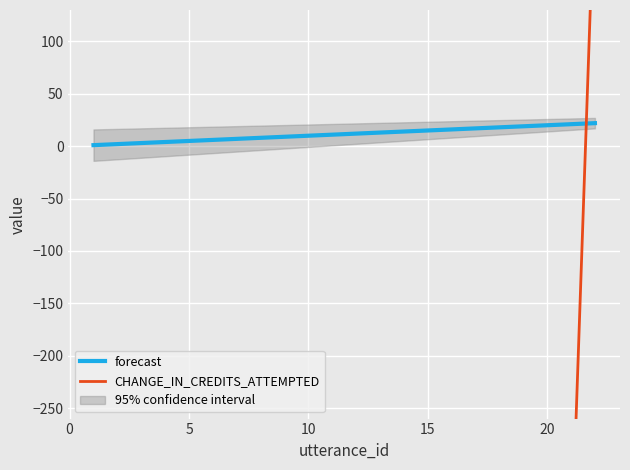

Rank the series by their average value, from lowest to highest.

CHANGE_IN_CREDITS_ATTEMPTED, forecast